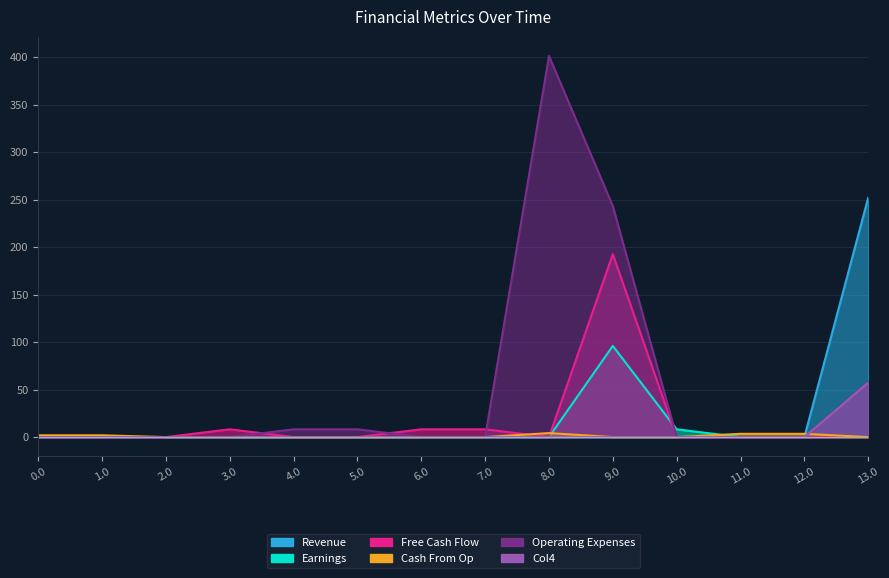

What is the total value across all series at 5.0?

8.2